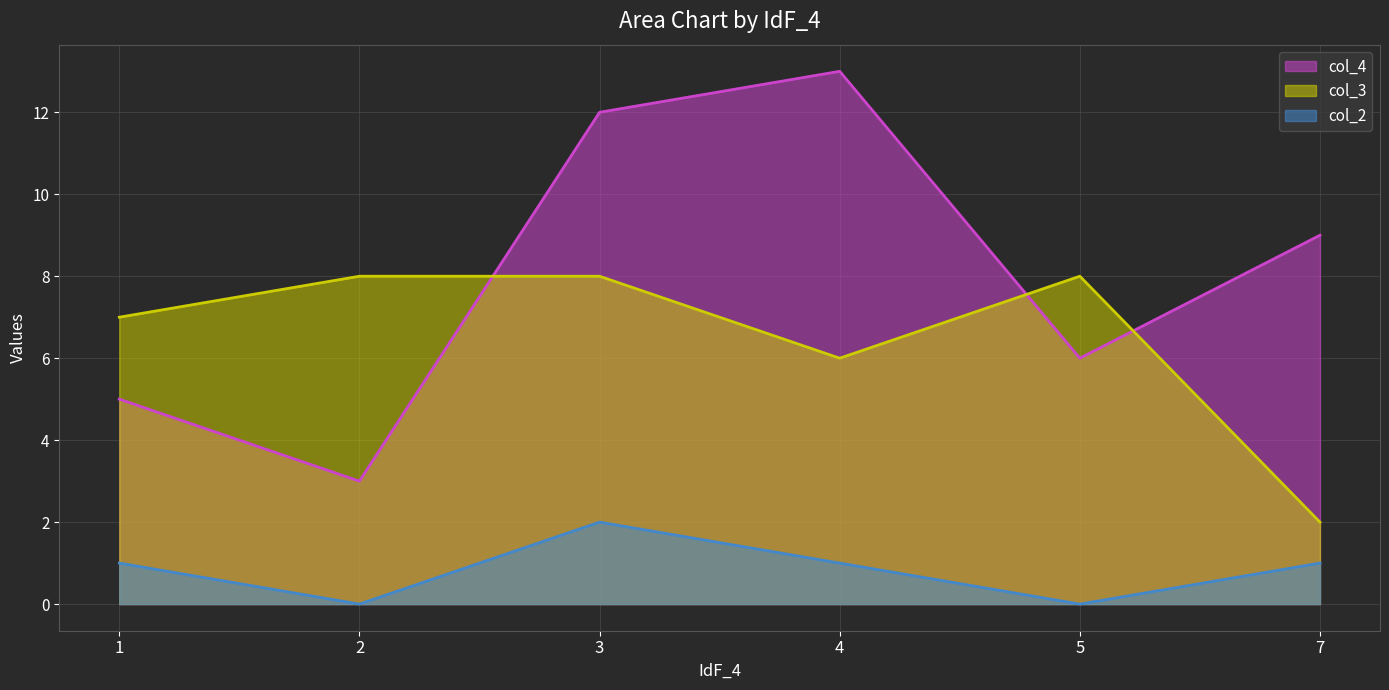

True or false: col_3 and col_2 intersect in this chart.

False